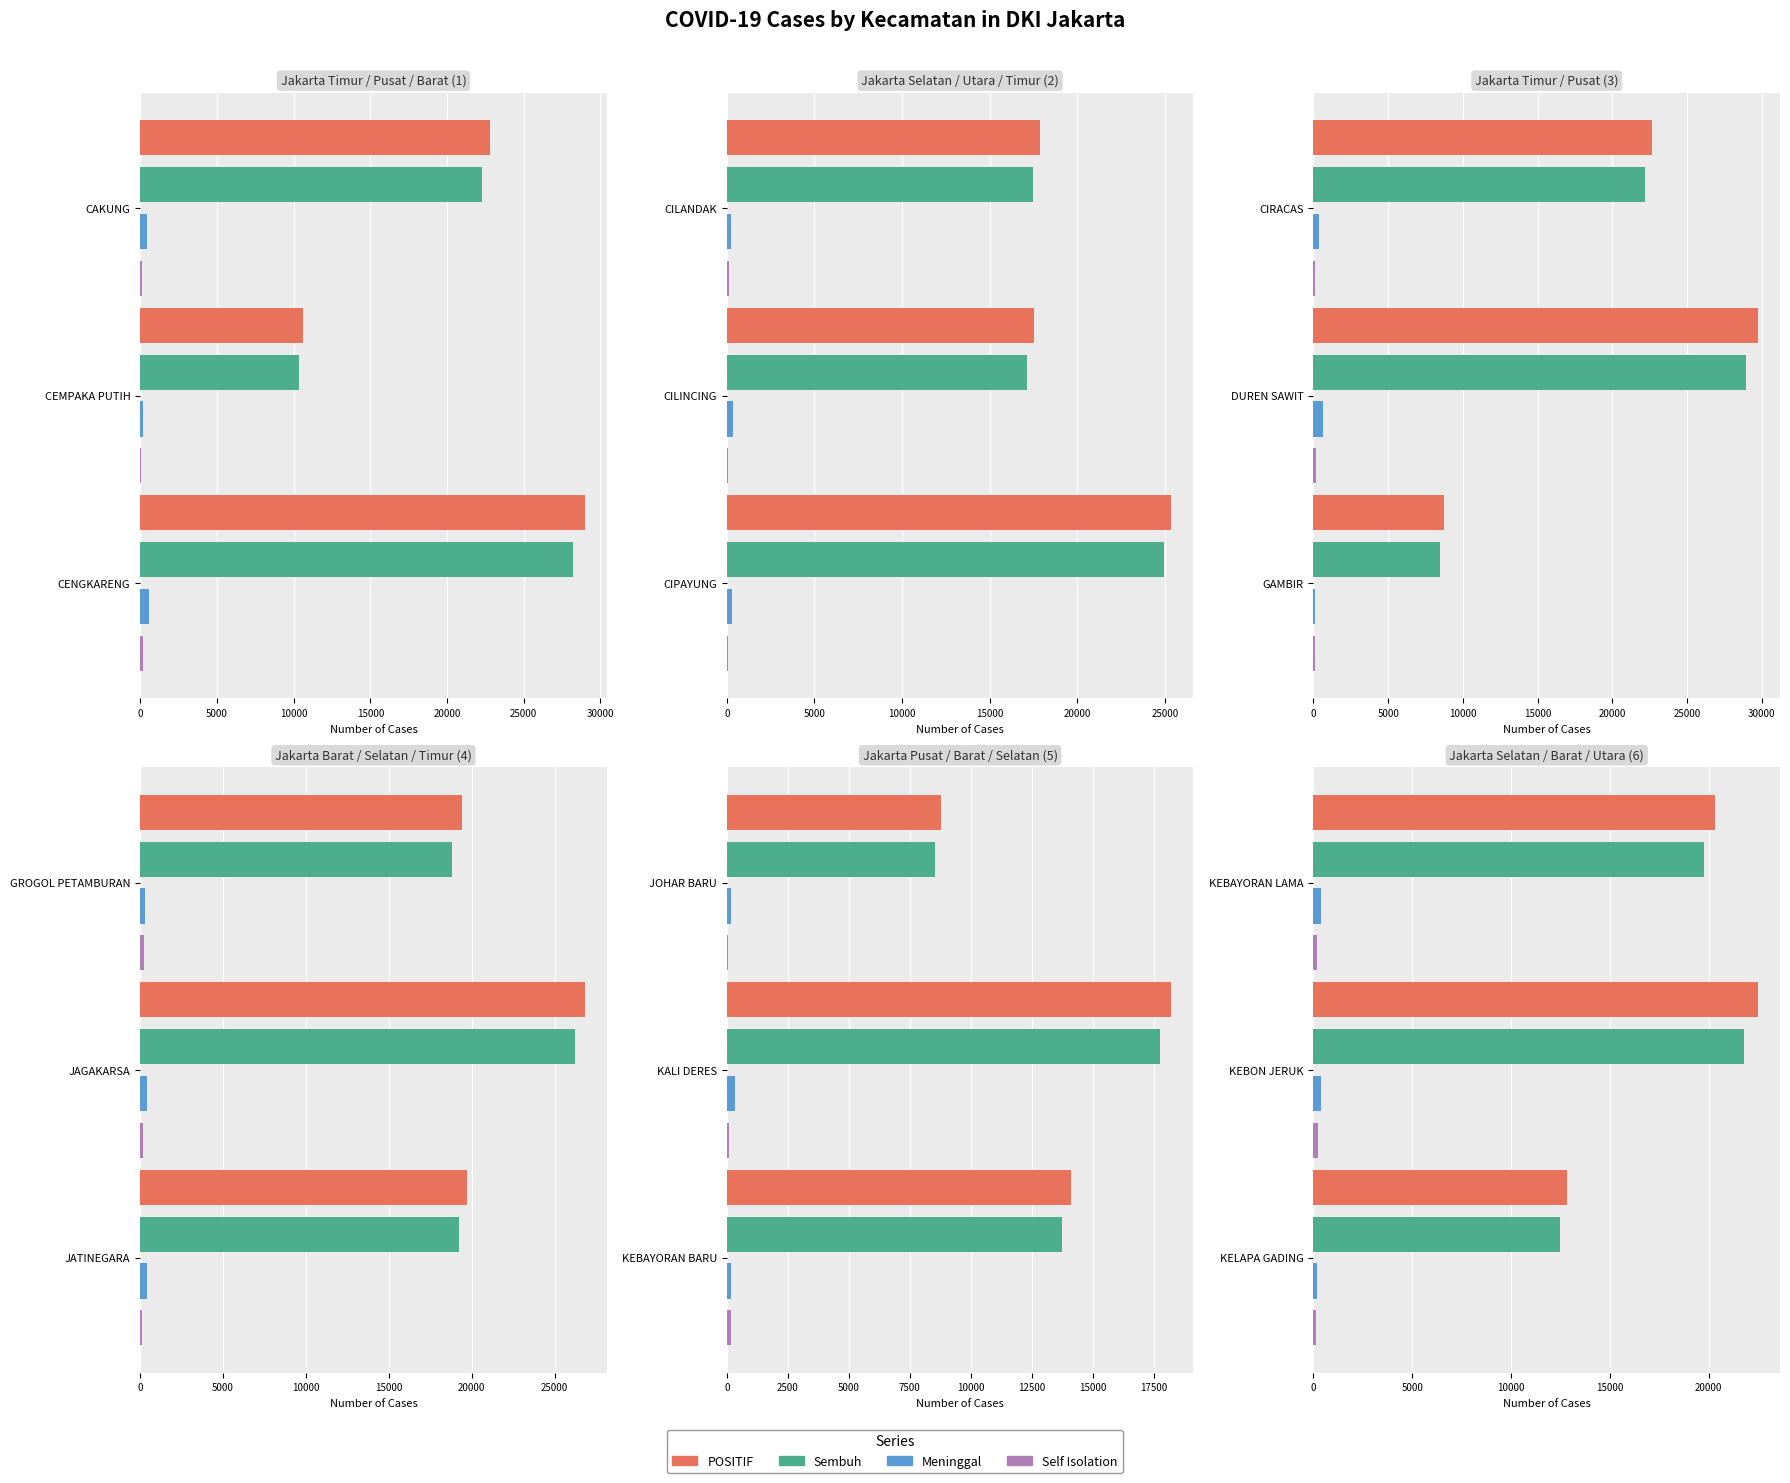

How many values in the Sembuh series exceed 19225?

9